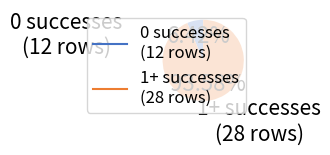

Is there any slice that represents more than half of the pie?

Yes